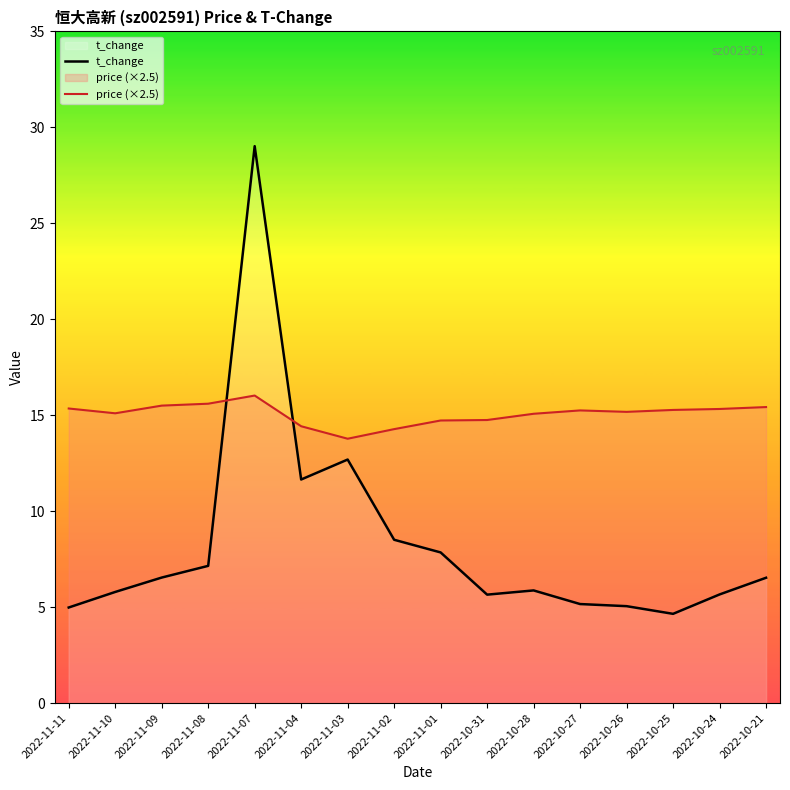

True or false: t_change has more than 1 interior local peaks.

True